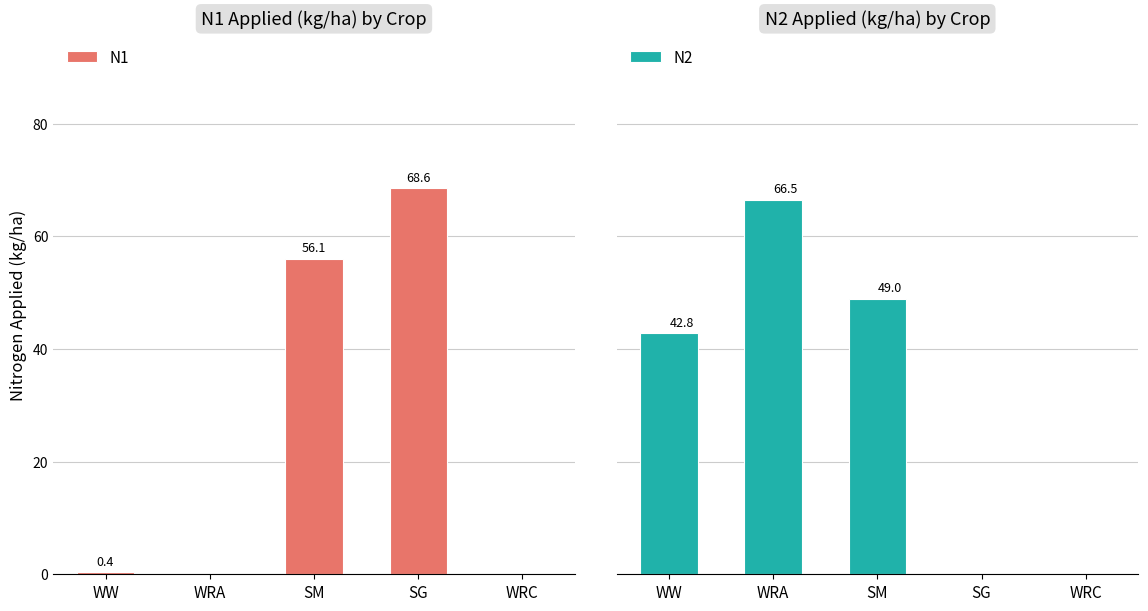

At how many categories does at least one series exceed 12?

4